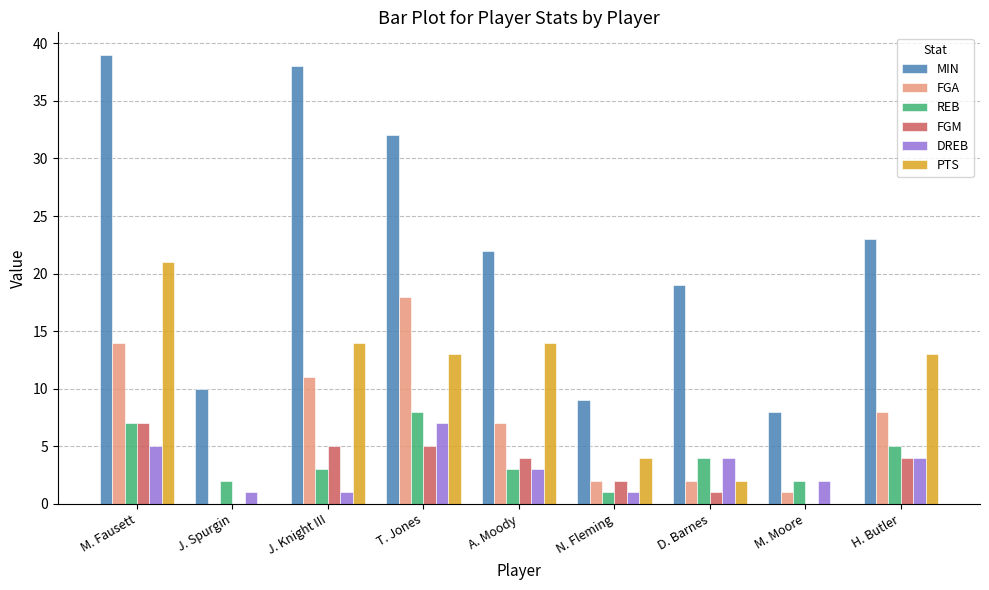

How many groups of bars are there?

9